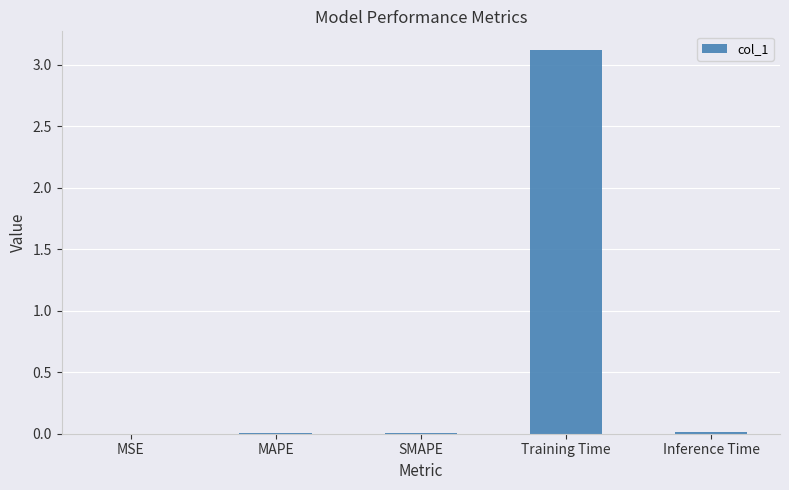

Is it true that the value at SMAPE is 0.0?

True